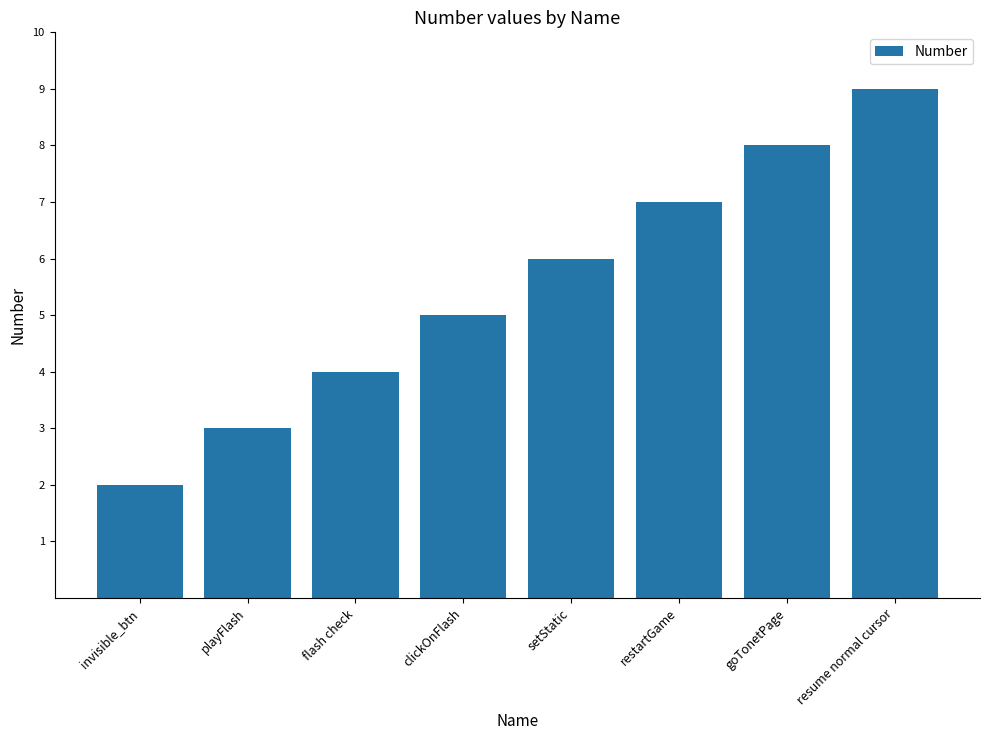

Is it true that the value at setStatic is 10?

False